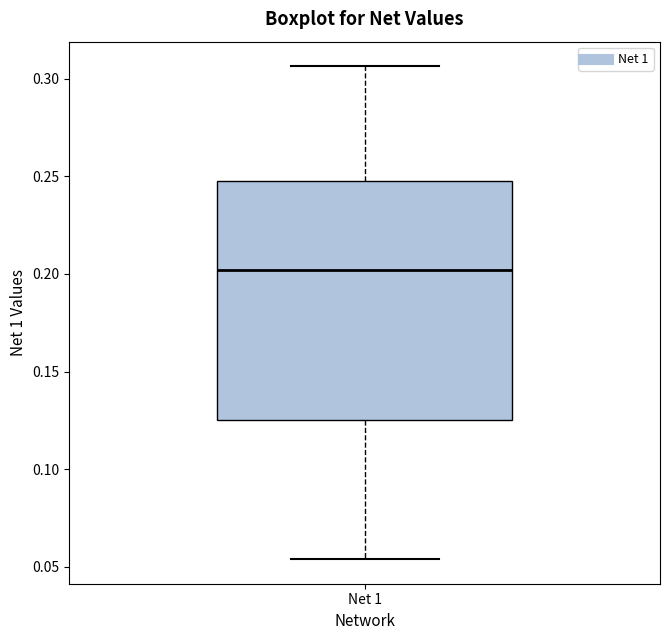

Where does the median line of the box for Net 1 sit on the y-axis? The values are not printed on the chart, so give them approximately, as read against the axis.

0.200